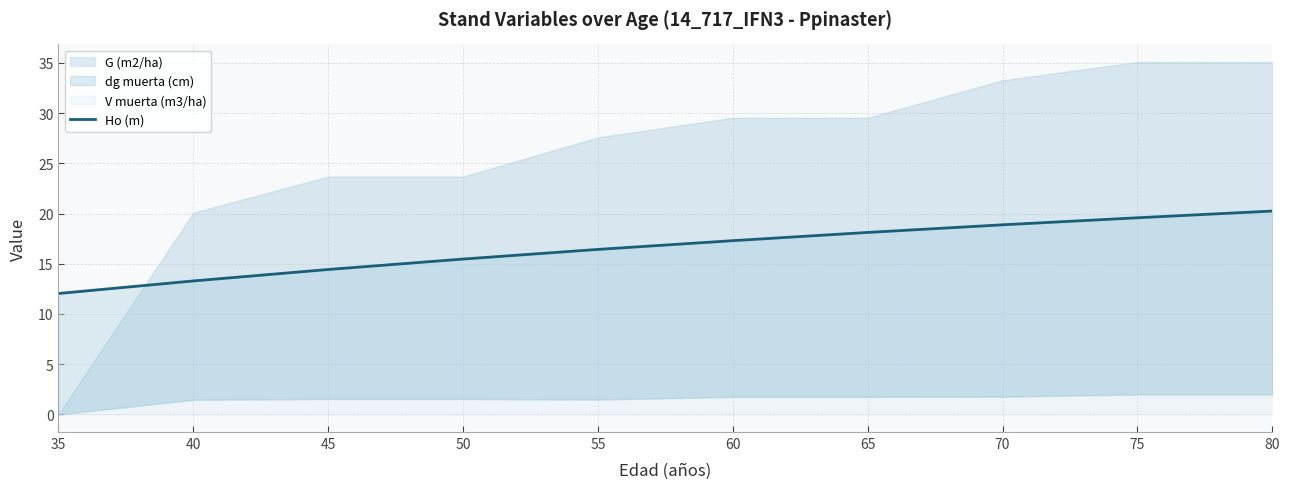

List the labels in order of value, smallest first.

35, 40, 45, 50, 55, 60, 65, 70, 75, 80